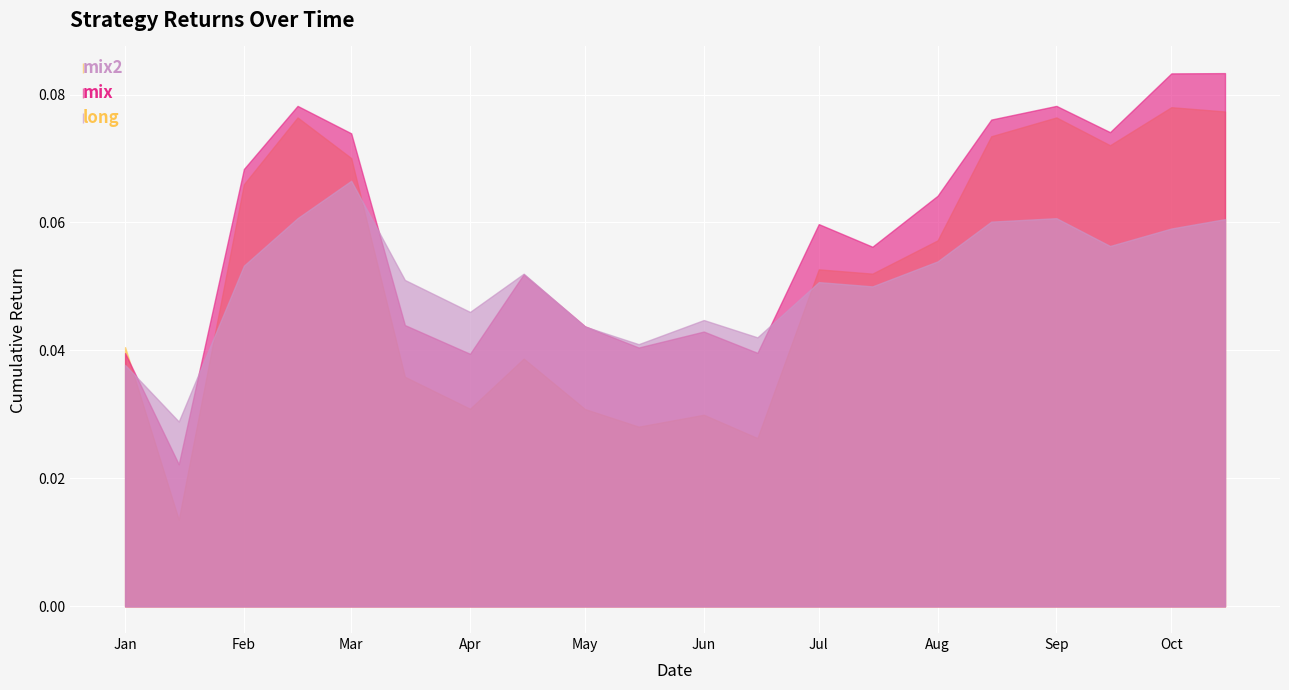

True or false: mix2 and long intersect in this chart.

True